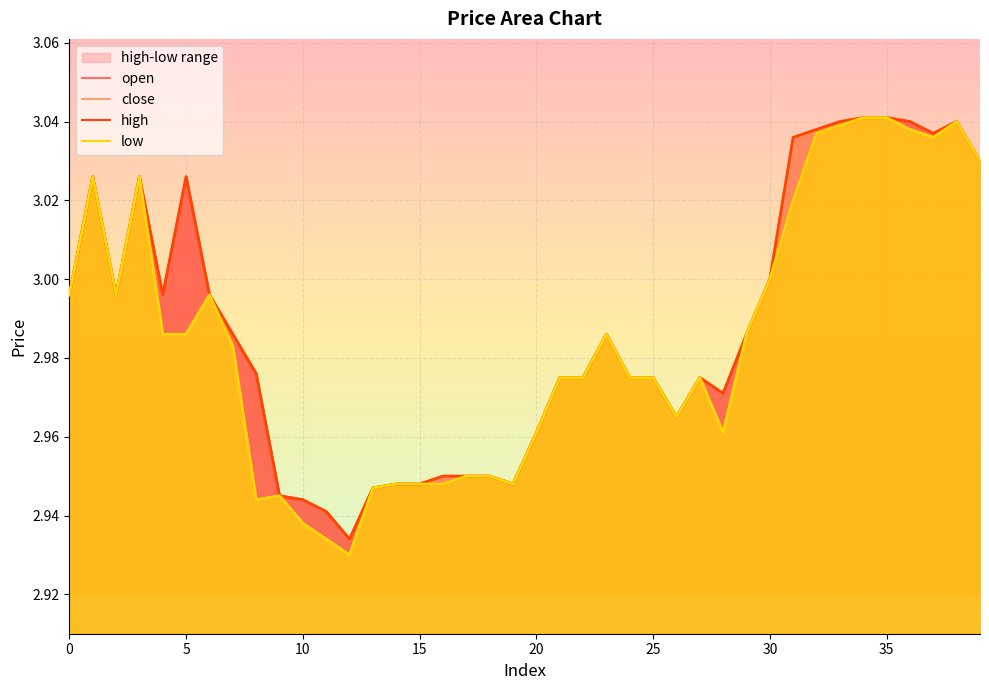

Where is the first local minimum for open?

2